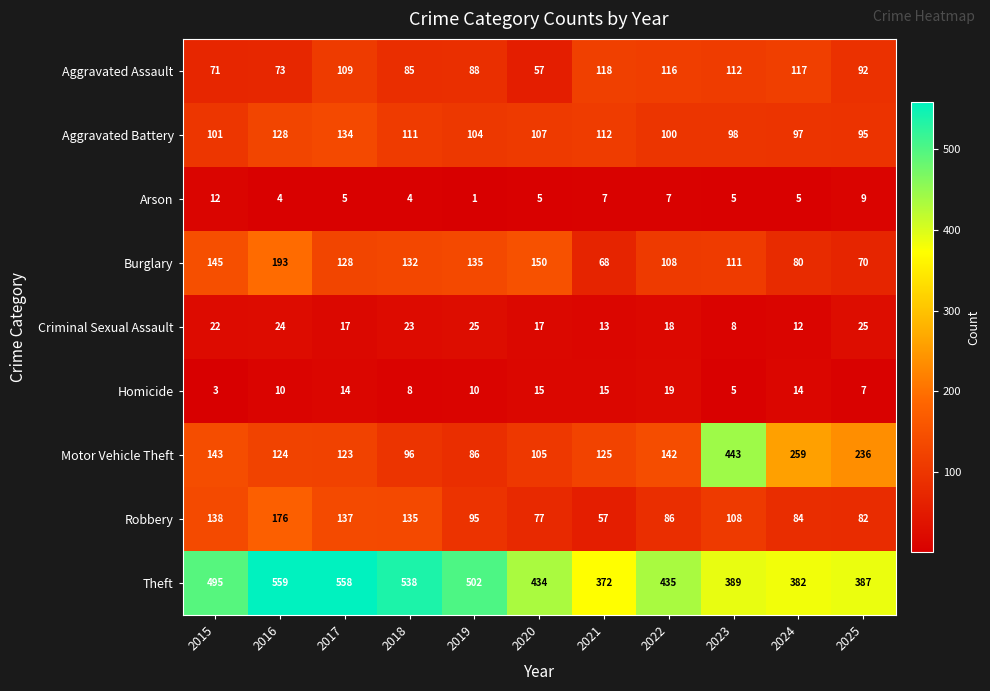

What value does the Theft series have at 2017?

558